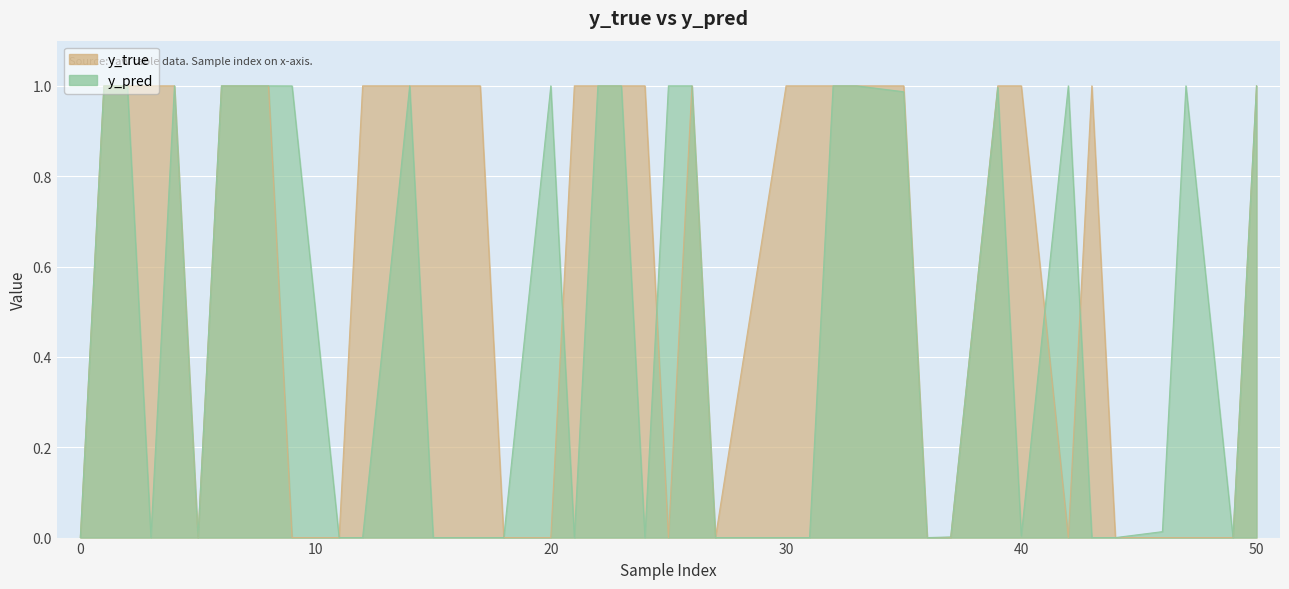

How many interior local valleys does the y_pred series have?

12